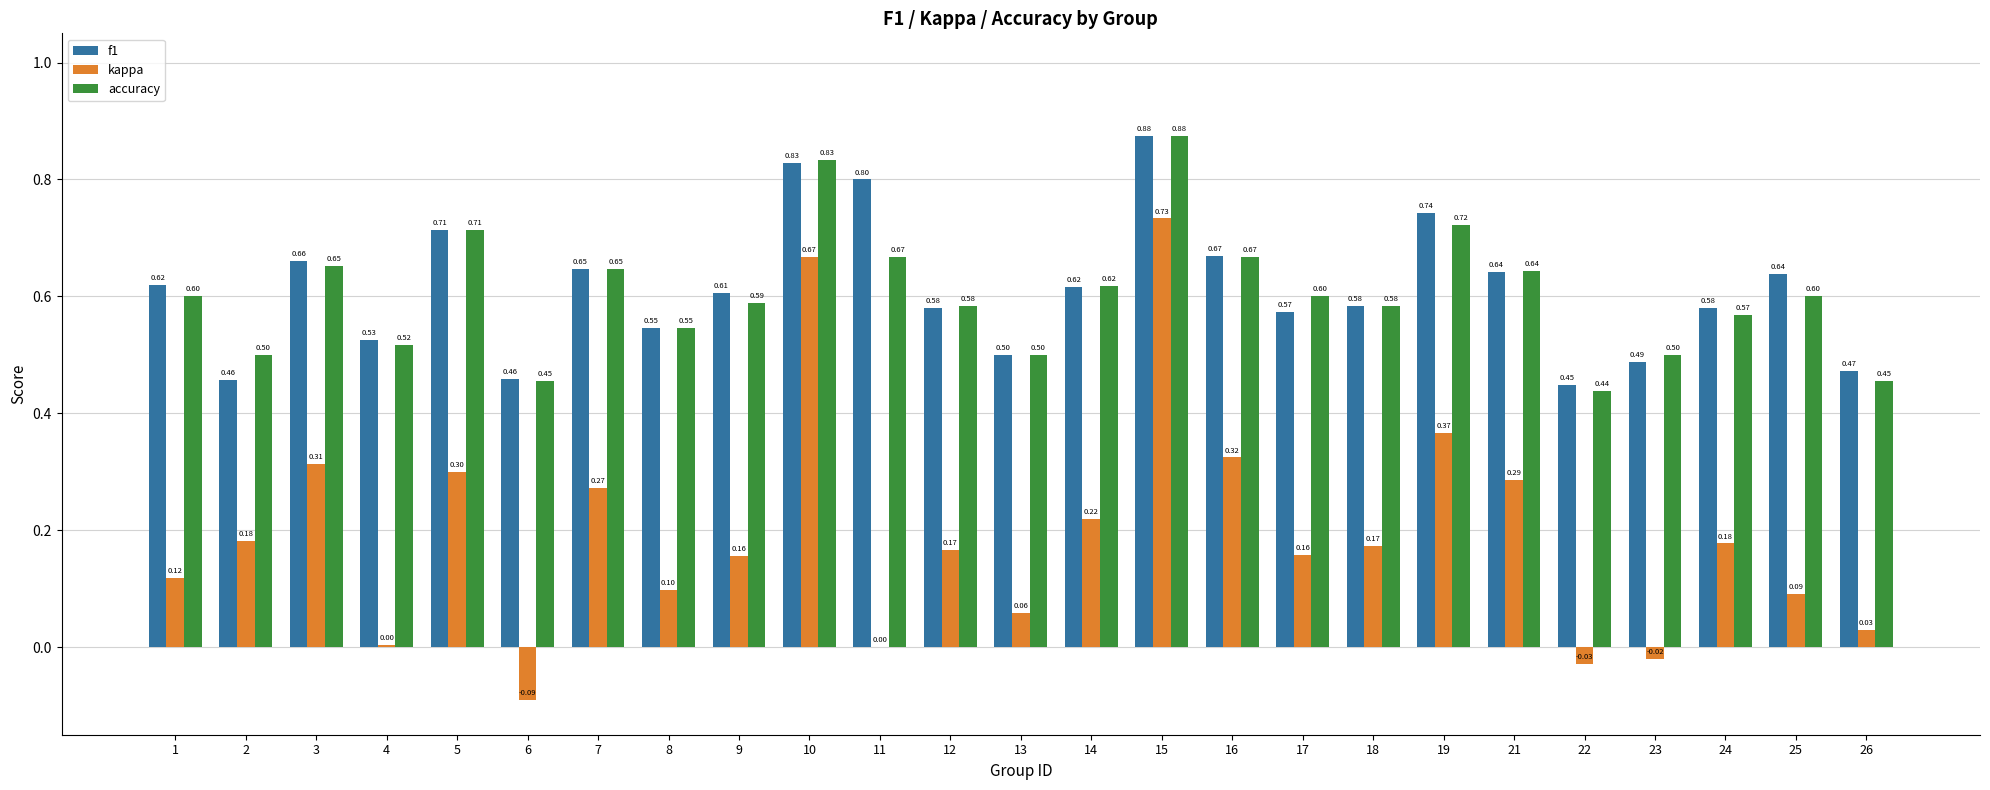

How many distinct data groups are displayed?

3